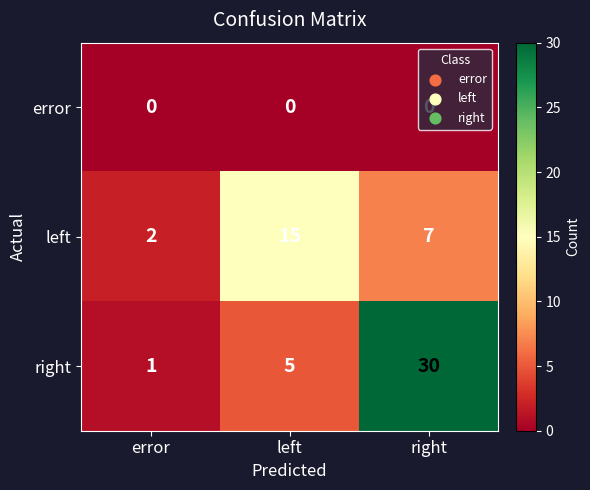

Which series has the largest range (max minus min)?

right